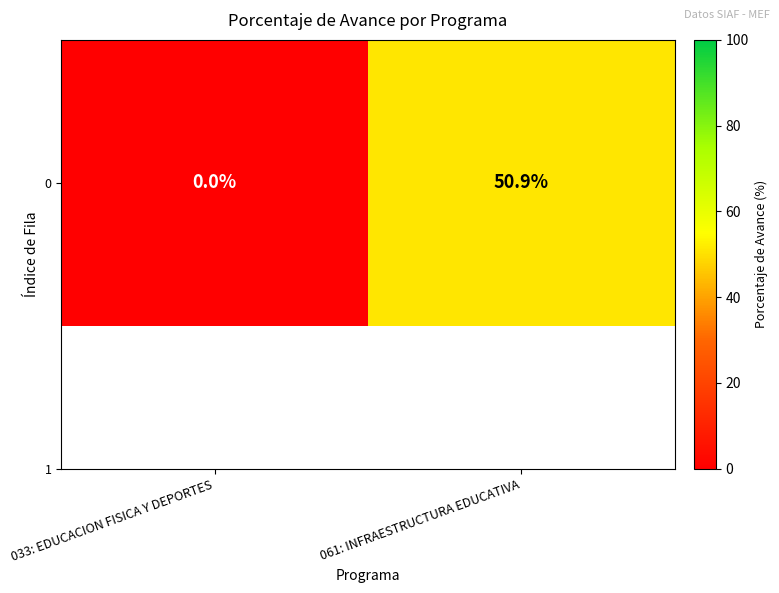

At which label is the value closest to 25?

033: EDUCACION FISICA Y DEPORTES